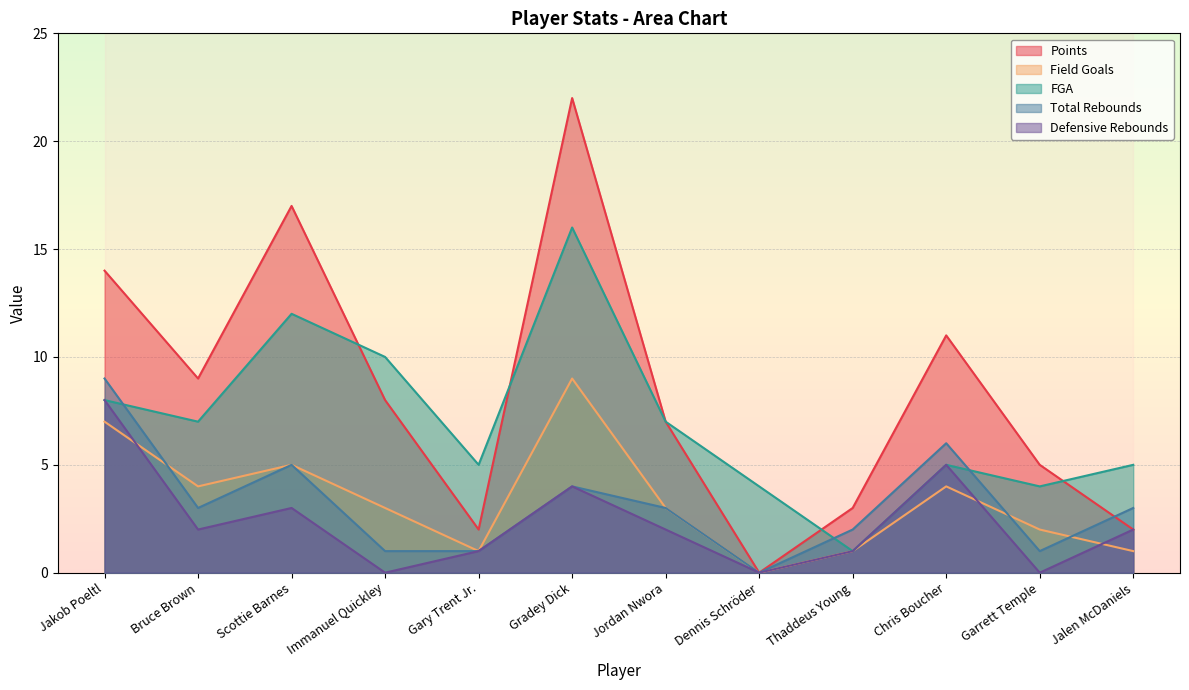

What is the difference between the maximum and minimum values in the Field Goals series?

9